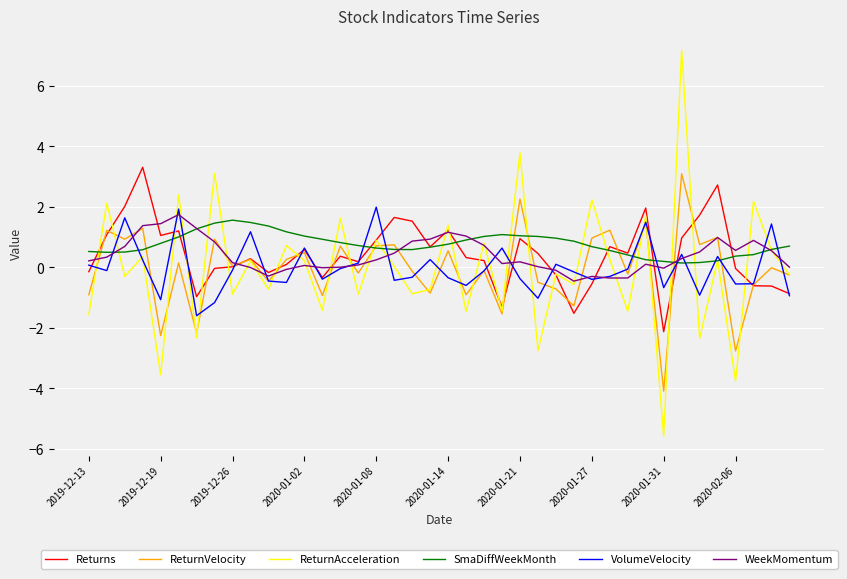

What is the maximum value shown in the chart?

7.2